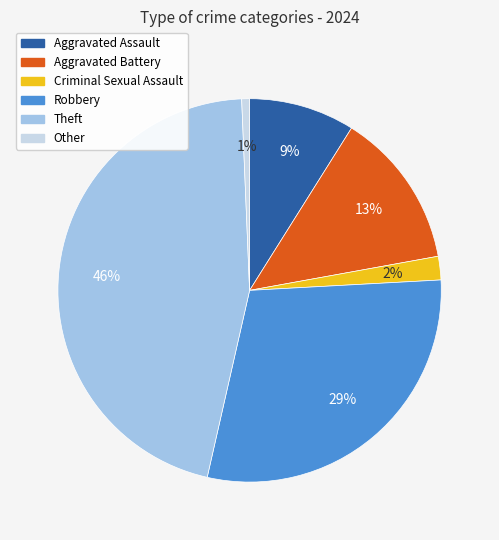

To the nearest percent, what percentage of the pie is Robbery?

29%